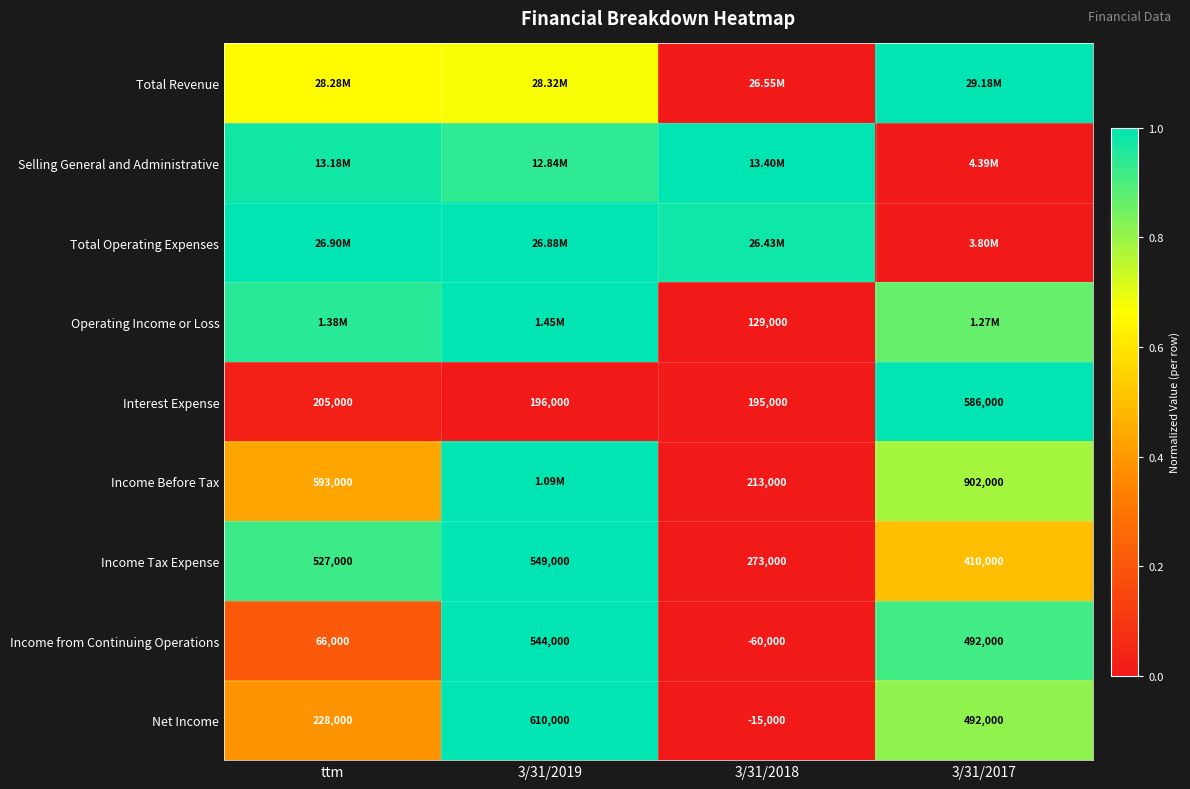

At which label is Income from Continuing Operations closest to 242000?

ttm